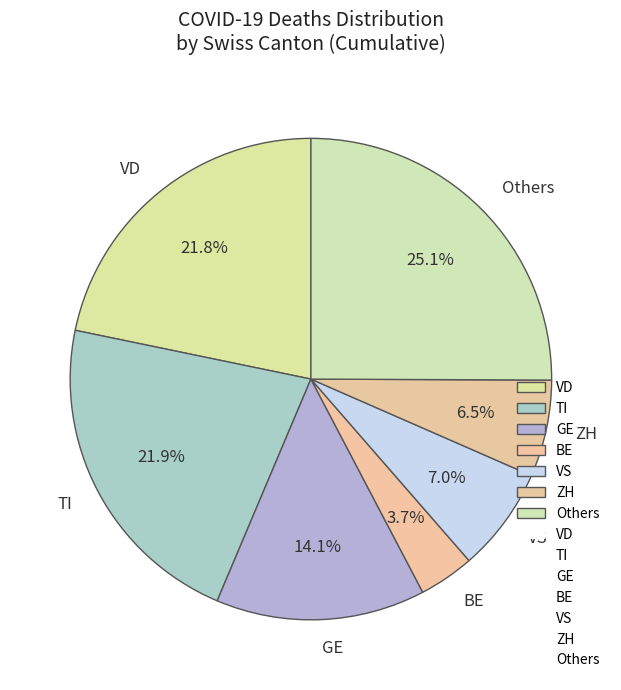

Between BE and VD, which is larger?

VD